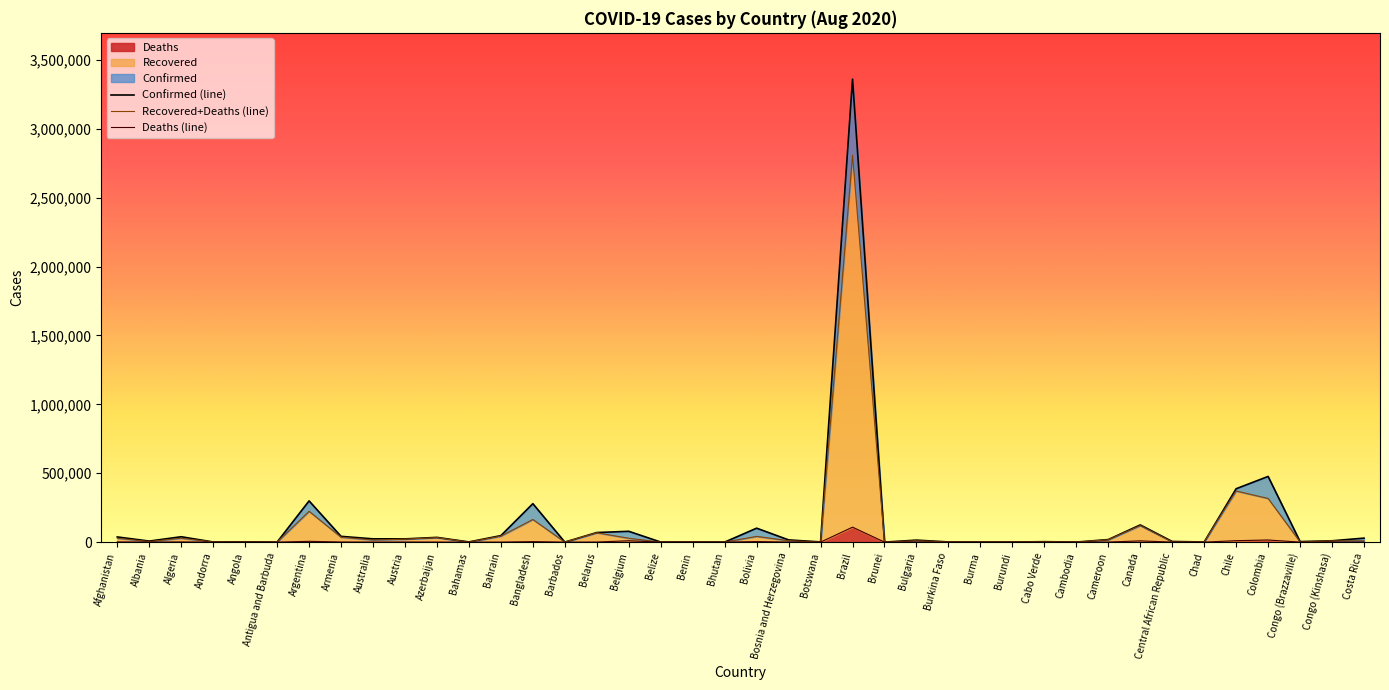

Does the chart have visible grid lines?

No